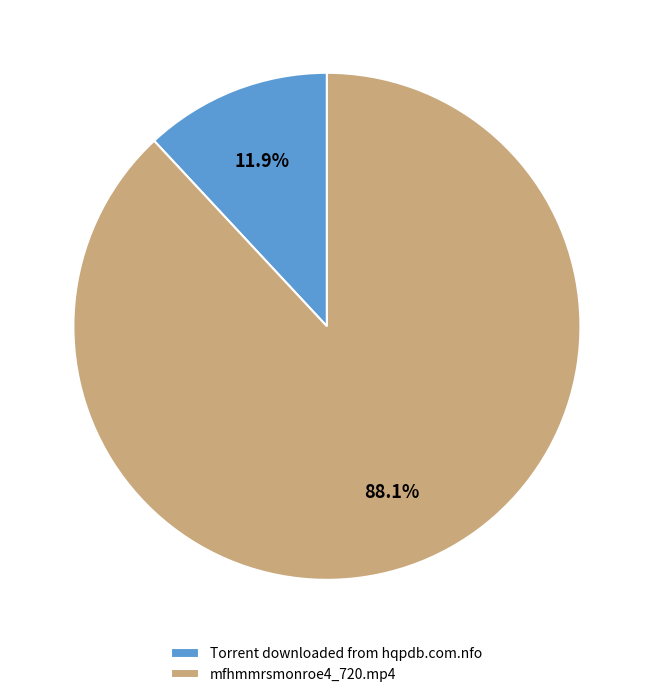

Which category has the smallest portion of the pie?

Torrent downloaded from hqpdb.com.nfo